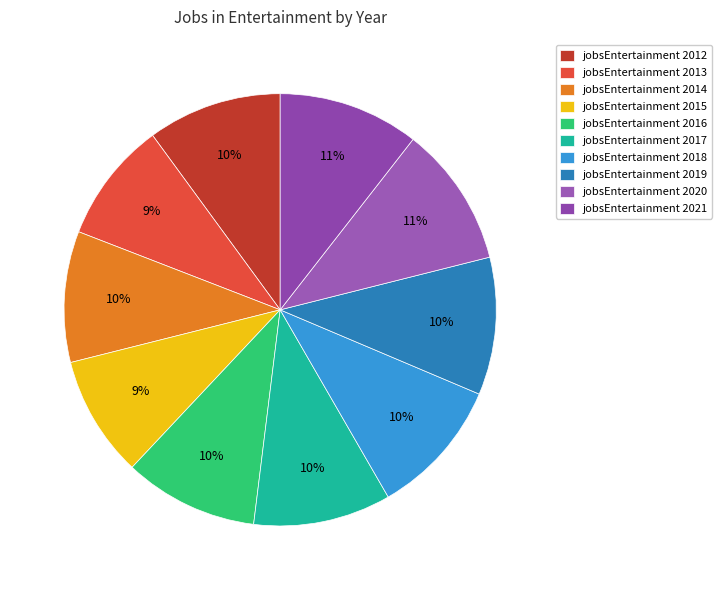

How many slices are in this pie chart?

10